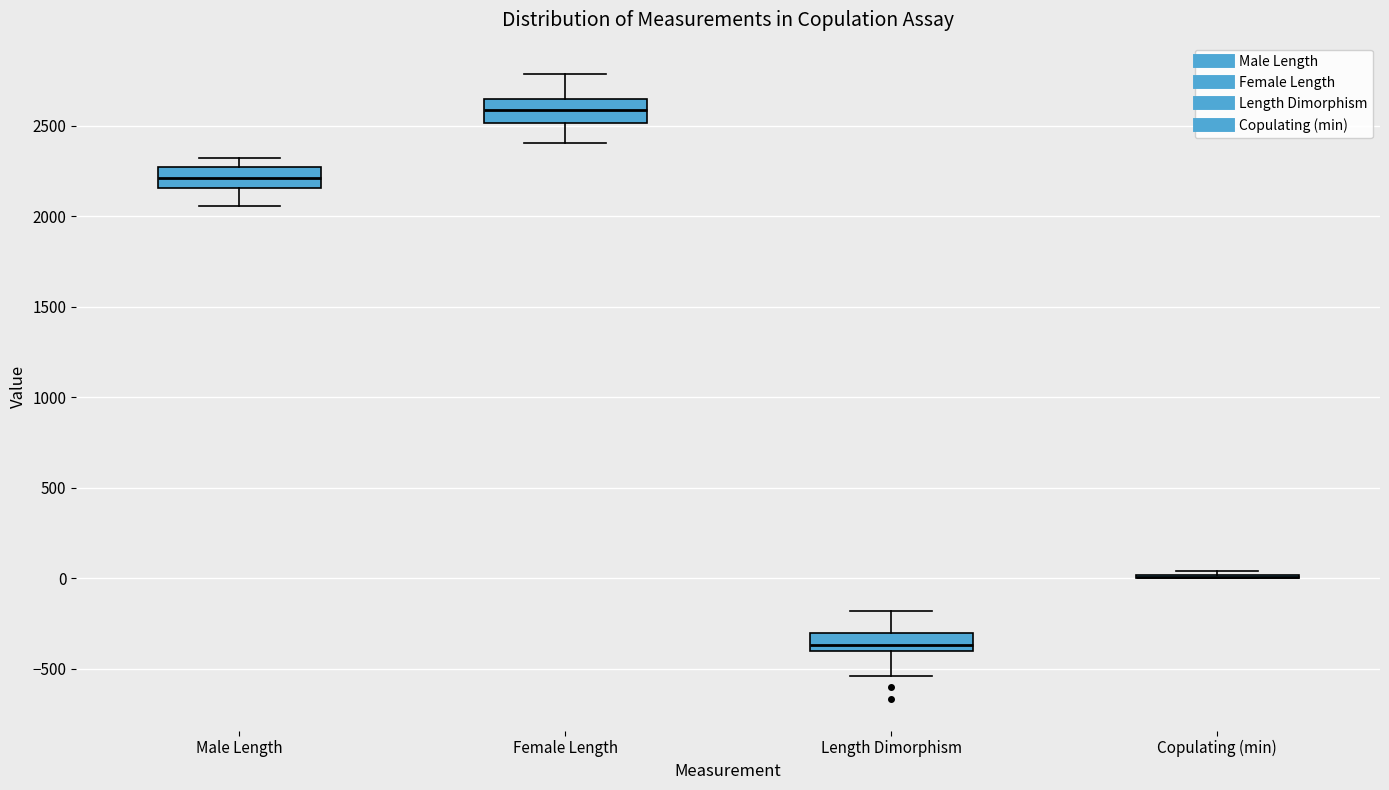

Where does the upper whisker of the box for Male Length end on the y-axis? The values are not printed on the chart, so give them approximately, as read against the axis.

2300